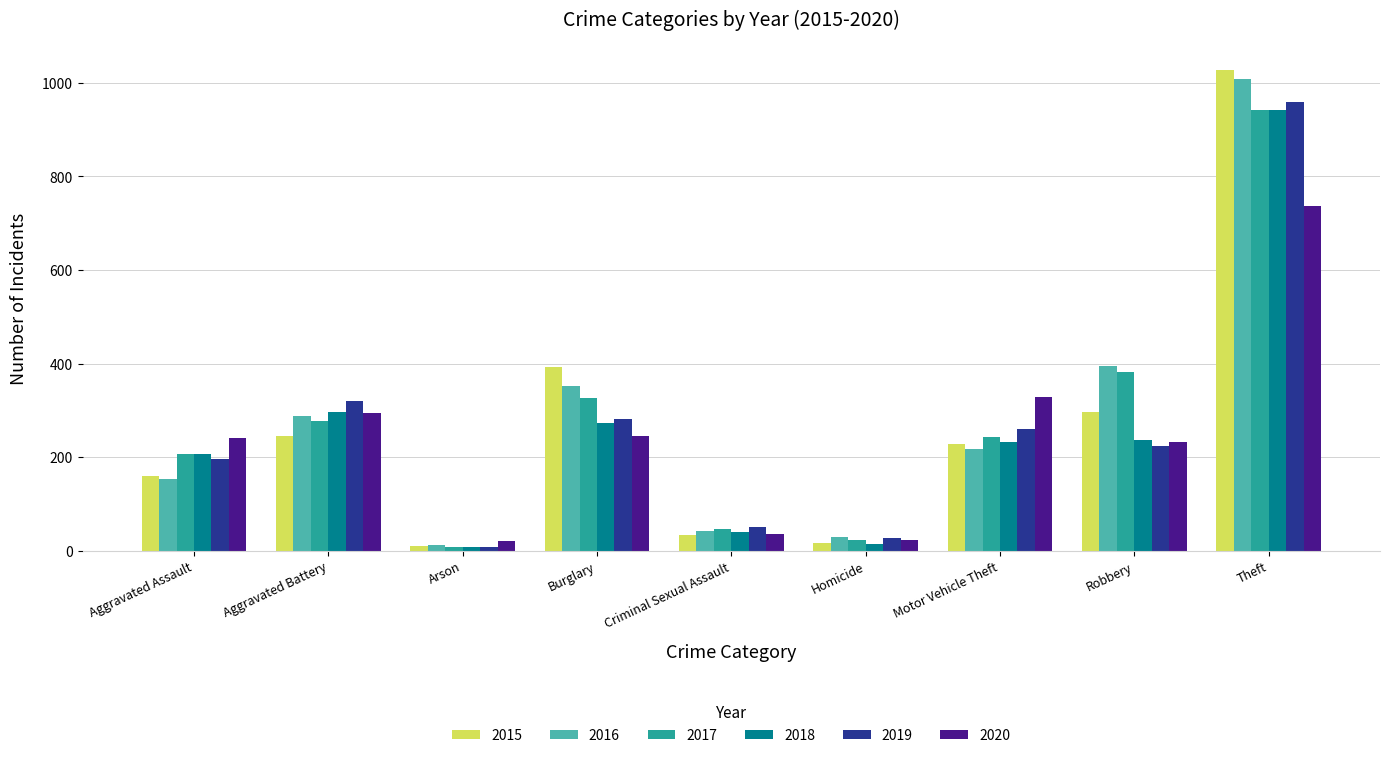

What is the sum of all 2020 values?

2158